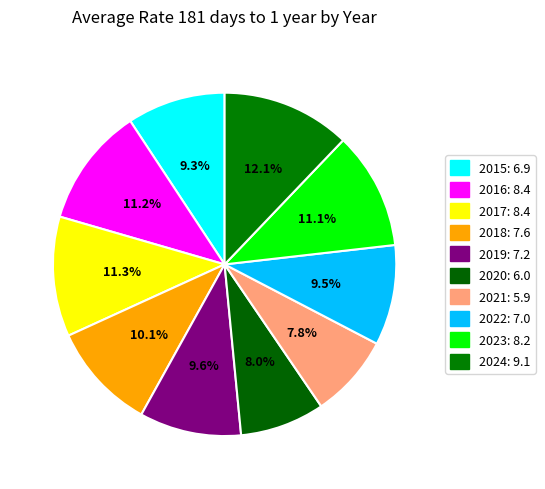

Do 2024 and 2016 together represent more than half of the pie?

No